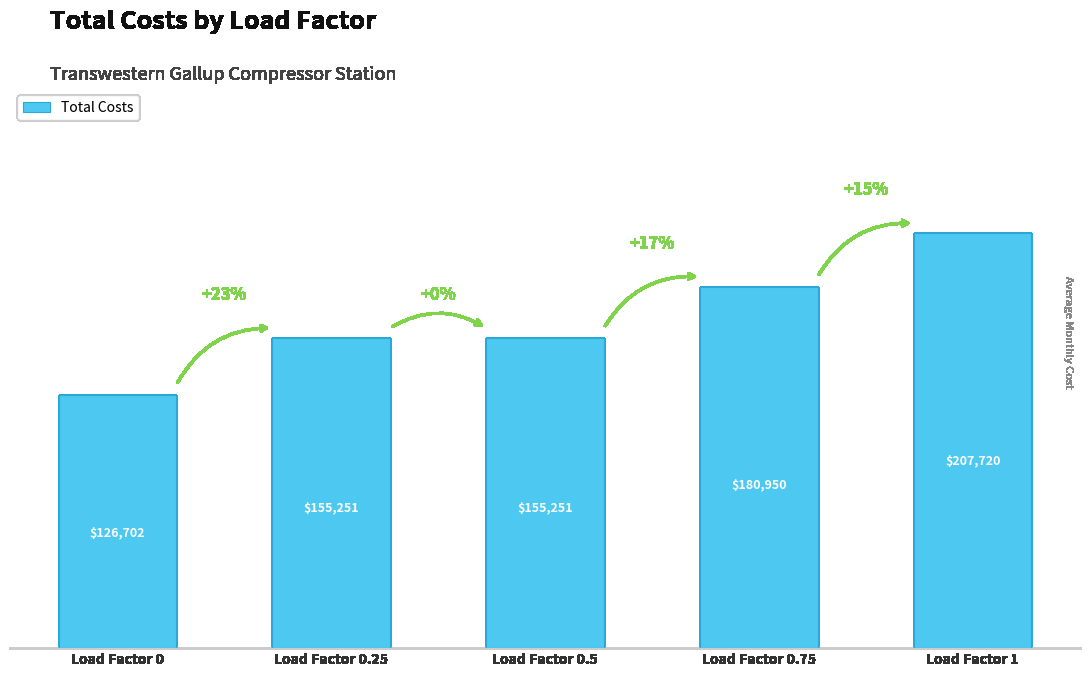

What is the label of the 5th bar from the right?

Load Factor 0